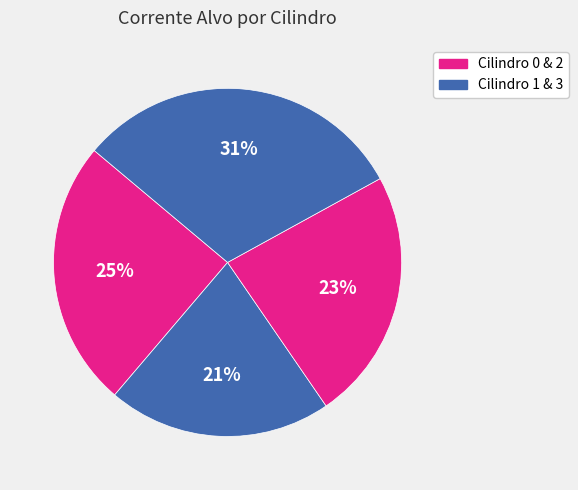

How many slices are in this pie chart?

4